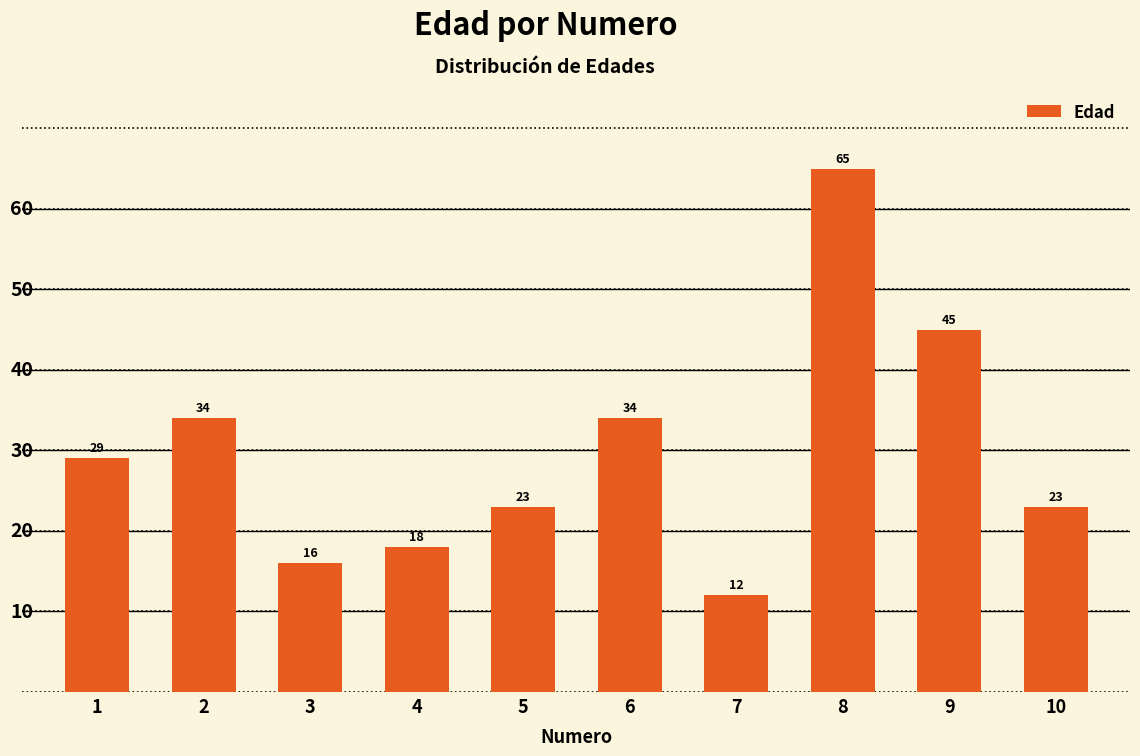

What value does the data have at 4?

18